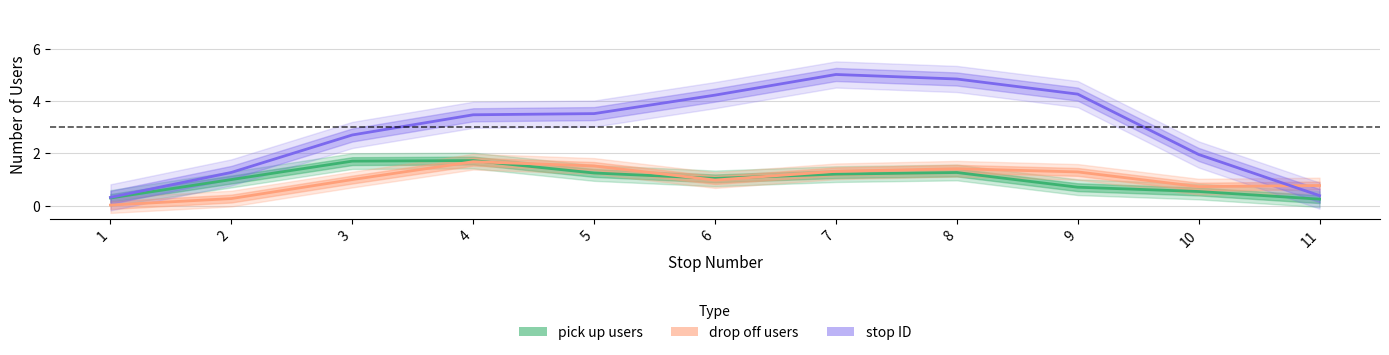

Does the chart display data point markers on the line(s)?

No